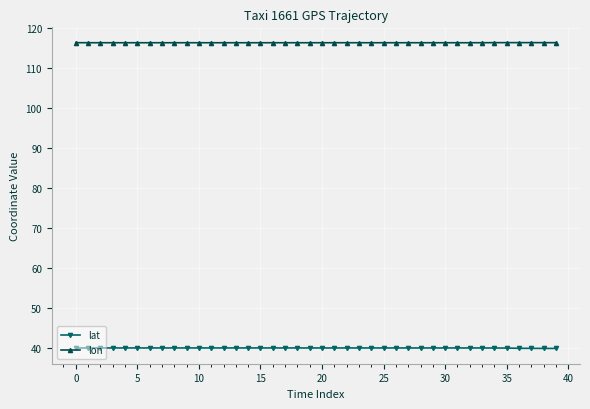

True or false: lat and lon cross at least once.

False